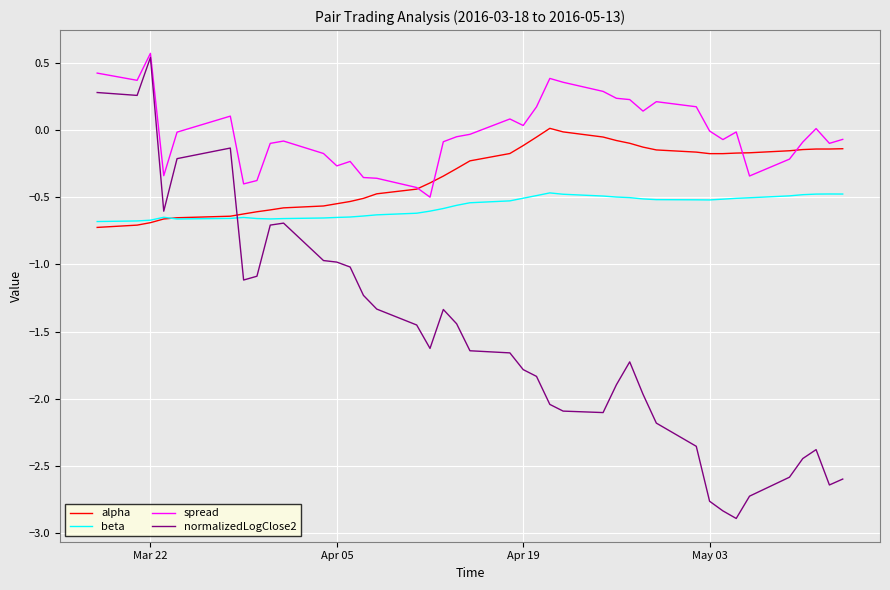

List the series in order of their peak value, lowest first.

beta, alpha, normalizedLogClose2, spread